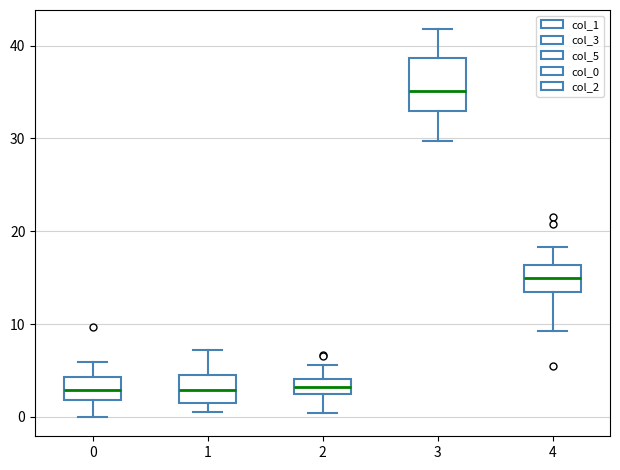

Where does the upper whisker of the box at x = 4 end on the y-axis? The values are not printed on the chart, so give them approximately, as read against the axis.

18